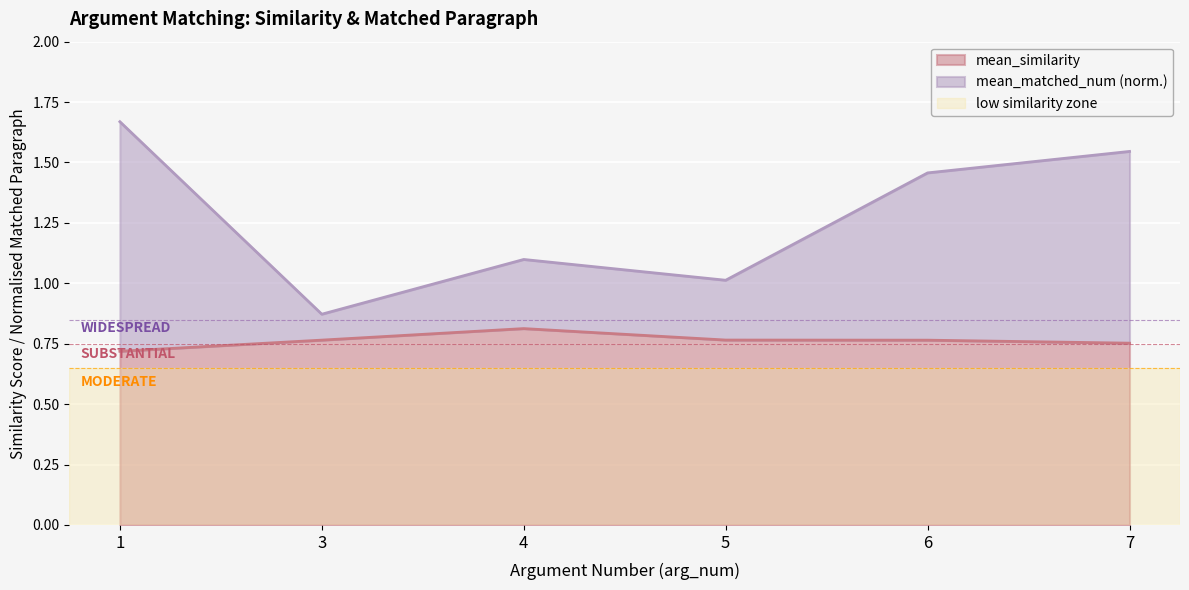

The mean_similarity series shows 0.8 at 5. True or false?

True